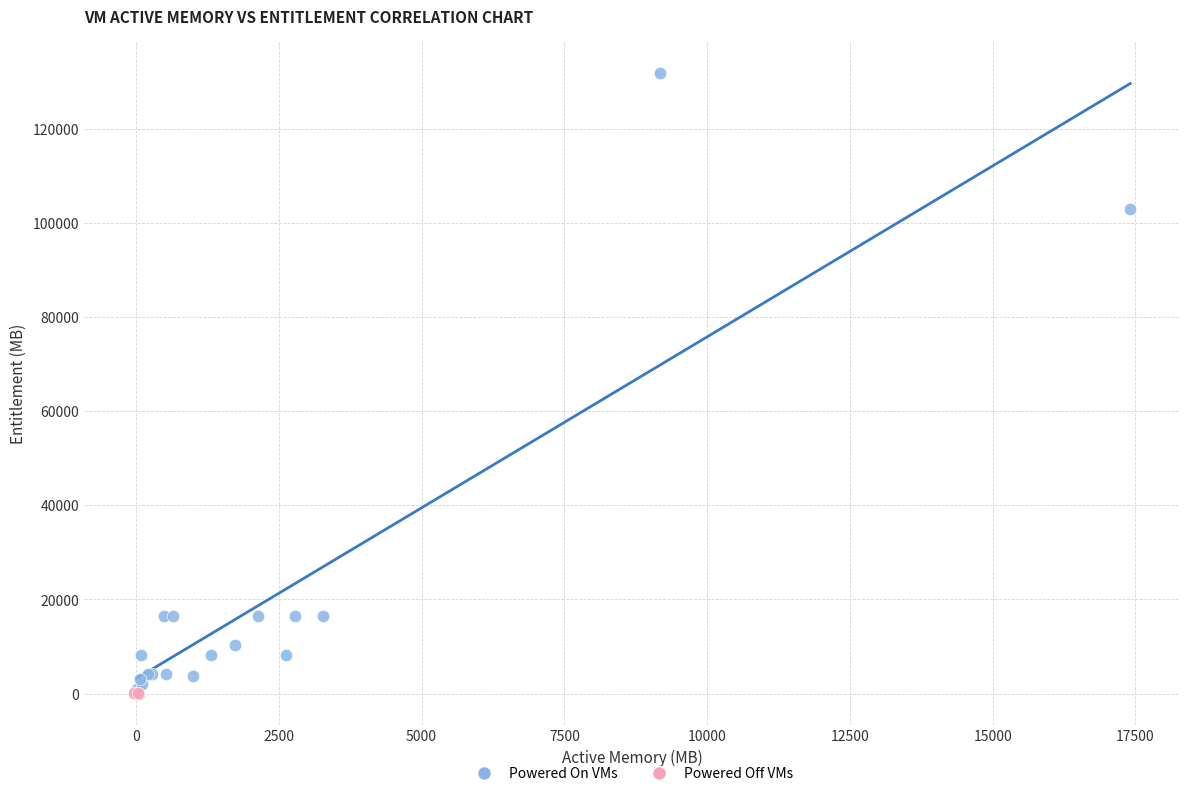

Which series has the largest Y range (max minus min)?

Powered On VMs